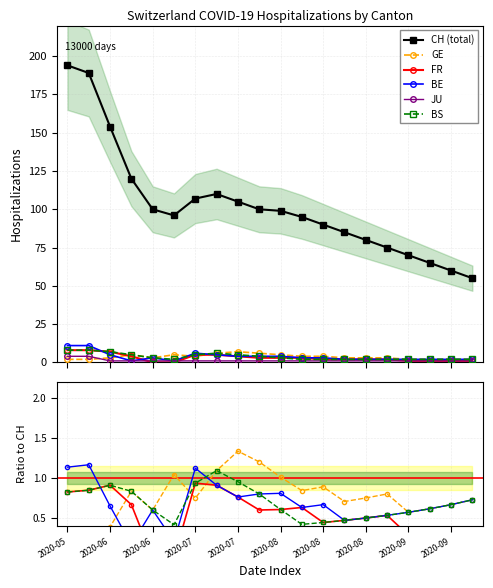

What is the spread (max minus min) of values at 2020-06-14?

119